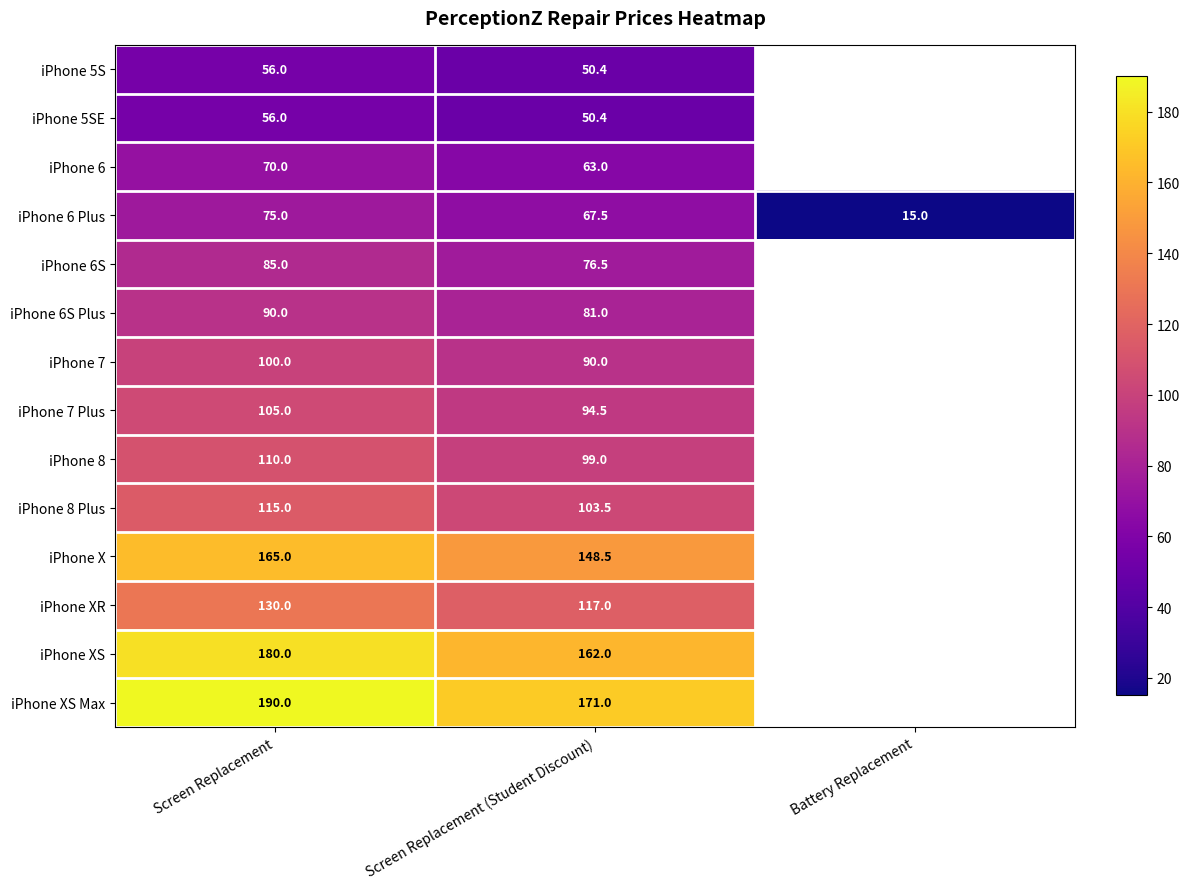

Where is iPhone 6 Plus nearest to the value 45?

Screen Replacement (Student Discount)